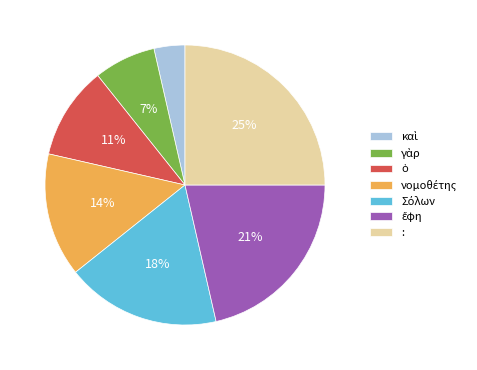

How many segments does this pie chart have?

7